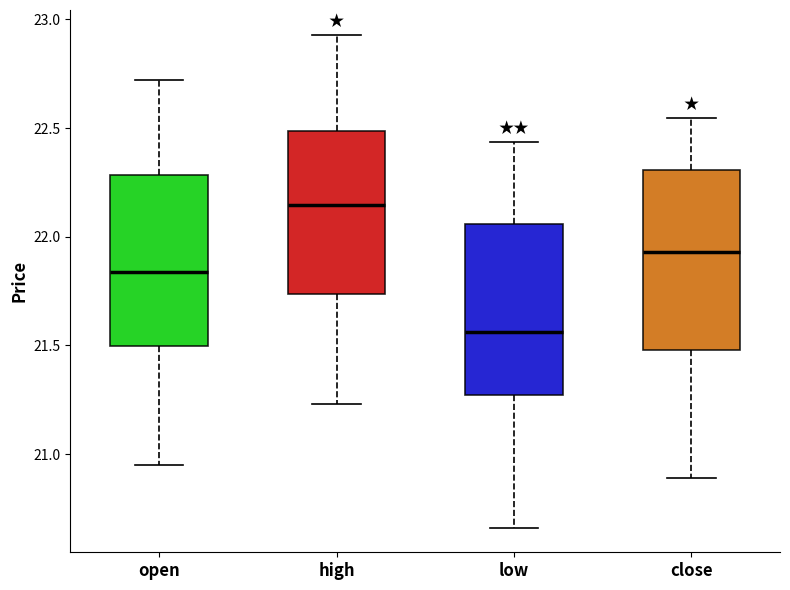

Where is the upper edge of the box for high on the y-axis? The values are not printed on the chart, so give them approximately, as read against the axis.

22.50